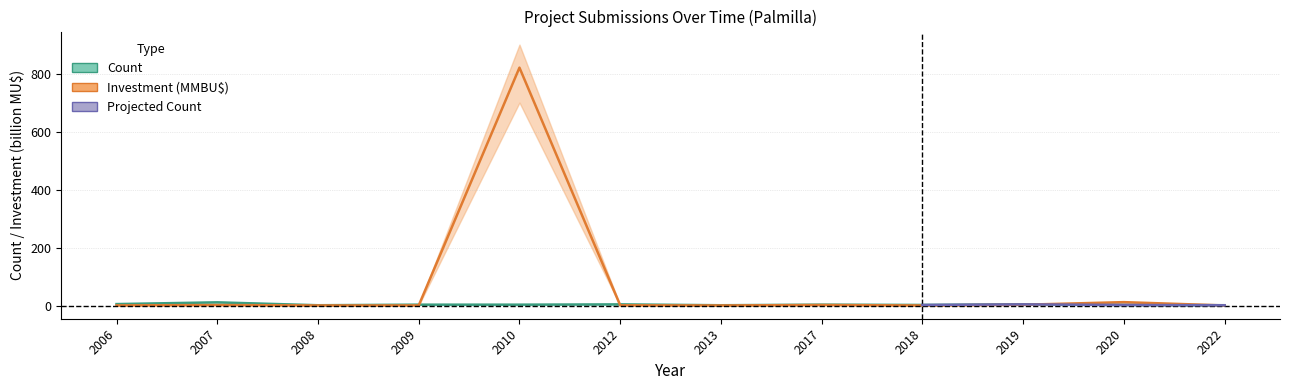

Reading left to right, what are all the values shown in this chart?

Count: 2006=5.0	2007=11.0	2008=1.0	2009=3.0	2010=3.0	2012=4.0	2013=1.0	2017=3.0	2018=2.0	2019=4.0	2020=2.0	2022=1.0
Investment: 2006=0.5	2007=1.7	2008=0.3	2009=0.4	2010=820.6	2012=0.8	2013=0.2	2017=1.8	2018=0.2	2019=2.7	2020=11.7	2022=0.2